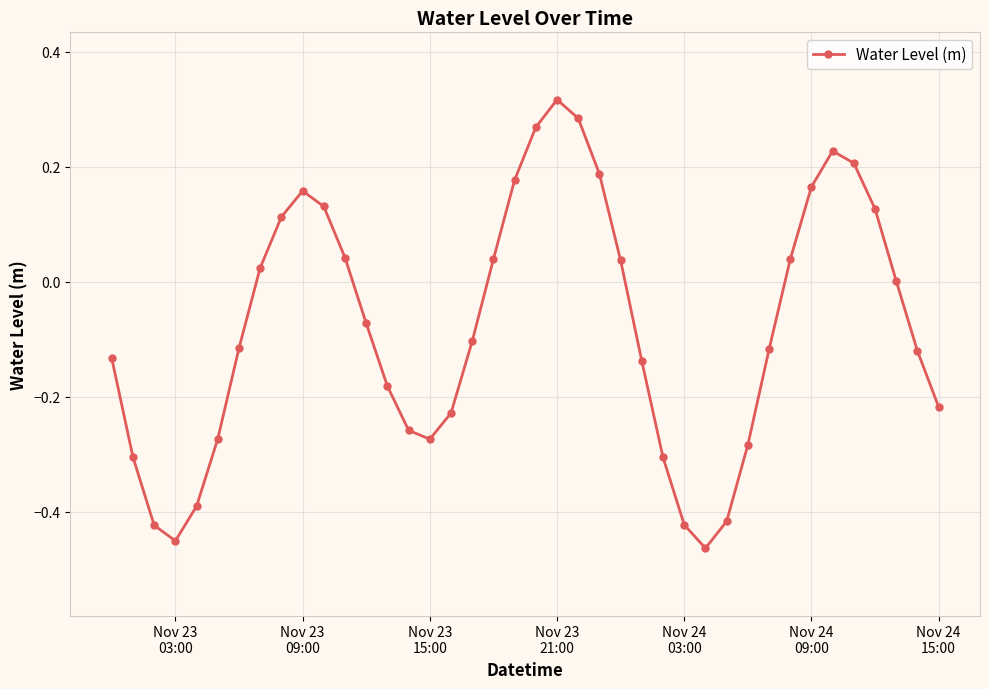

True or false: the data has more than 2 interior local peaks.

True